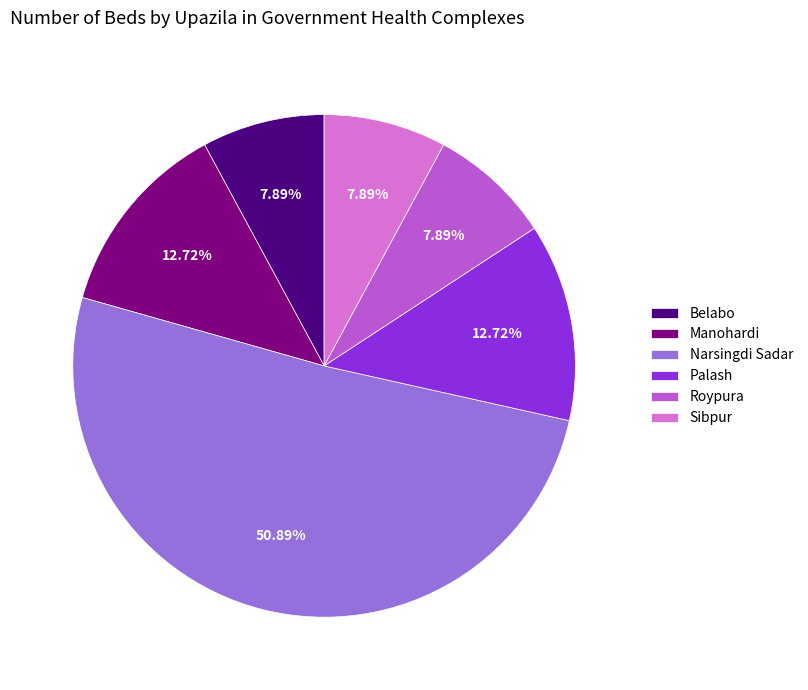

To the nearest percent, what is the average slice percentage?

17%